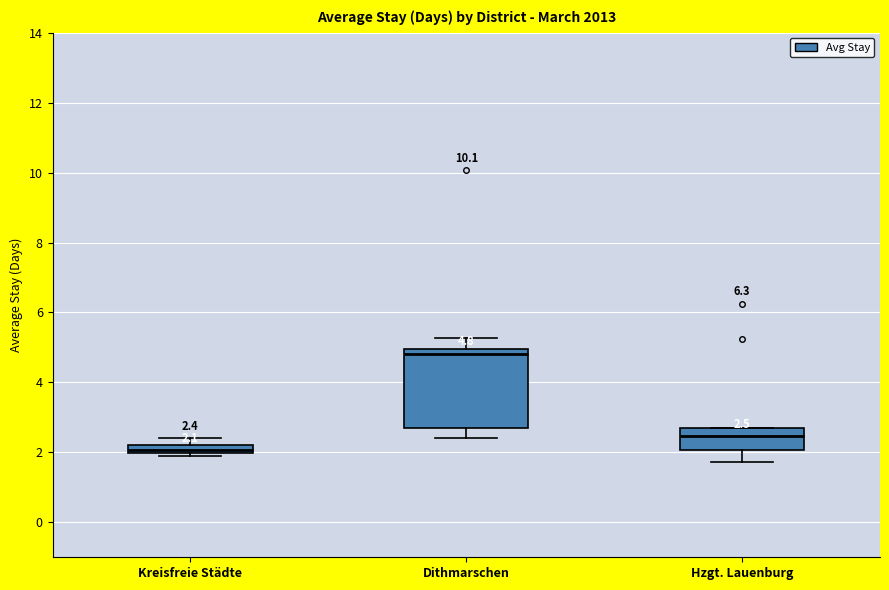

Which box is the tallest, from its lower edge to its upper edge?

Dithmarschen